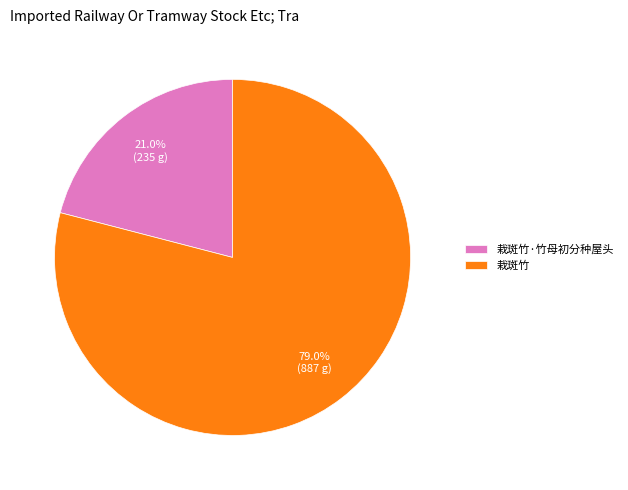

To the nearest percent, what is the average slice percentage?

50%